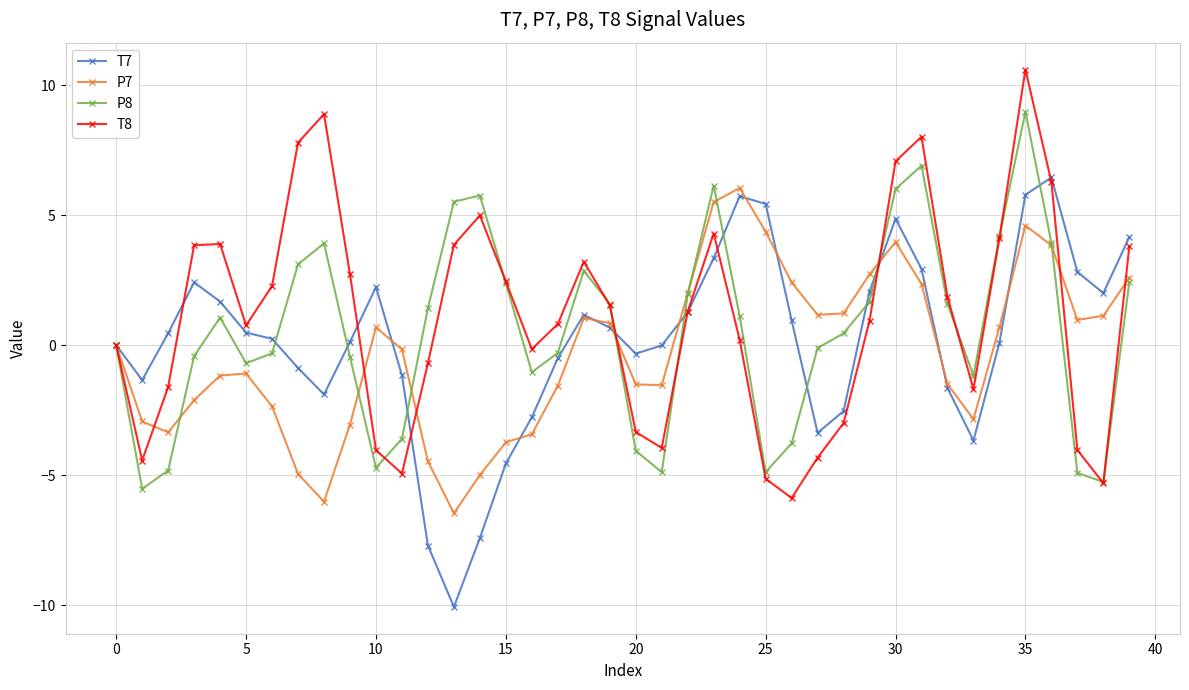

Rank the series by their average value, from lowest to highest.

P7, T7, P8, T8